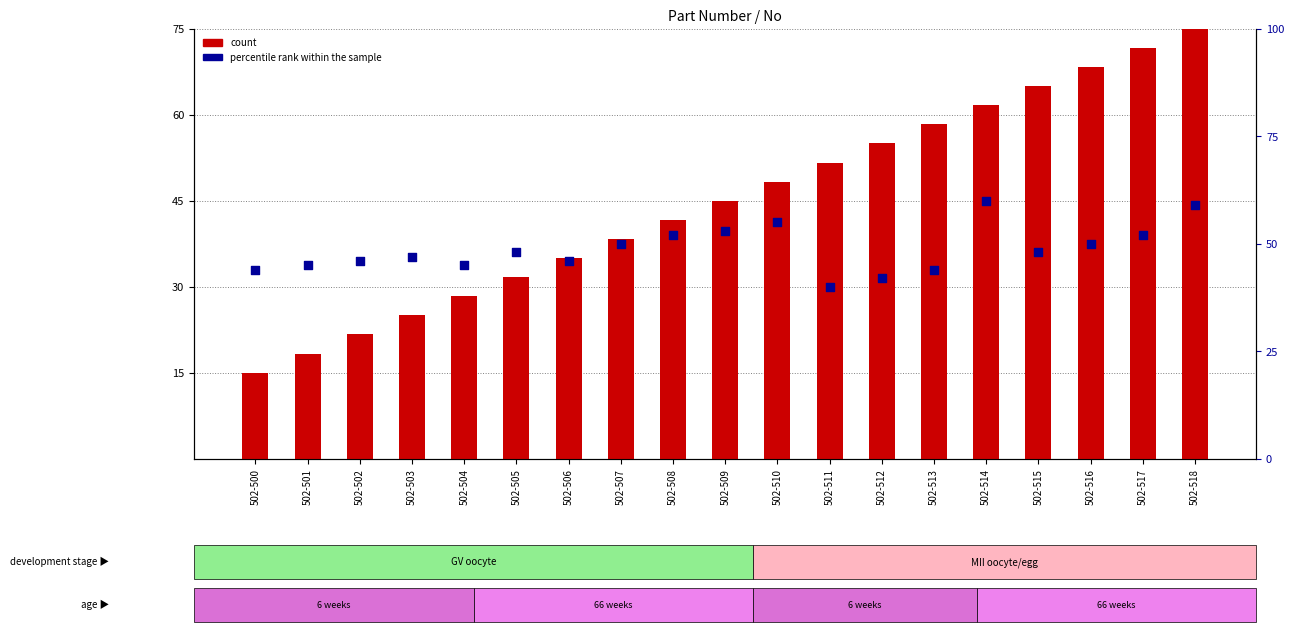

At which category is the sum across all series the highest?

502-518